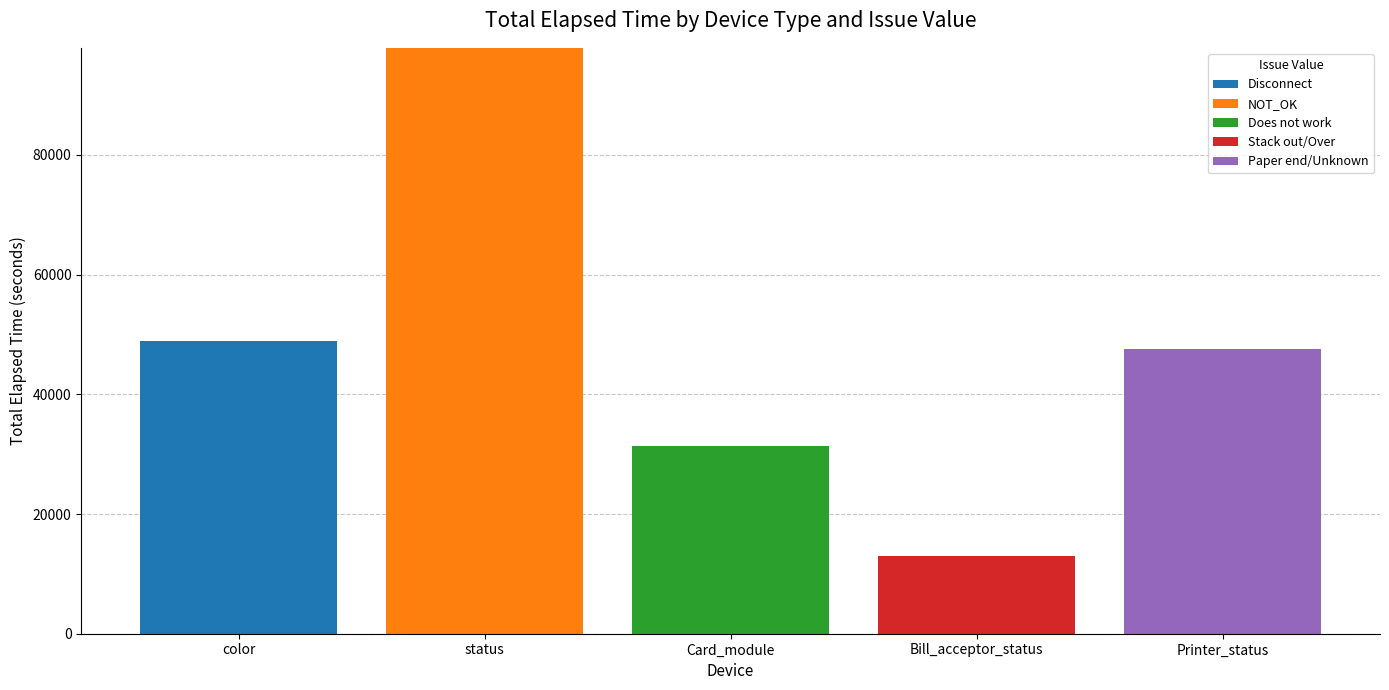

Is it true that Disconnect equals 0 at status?

True